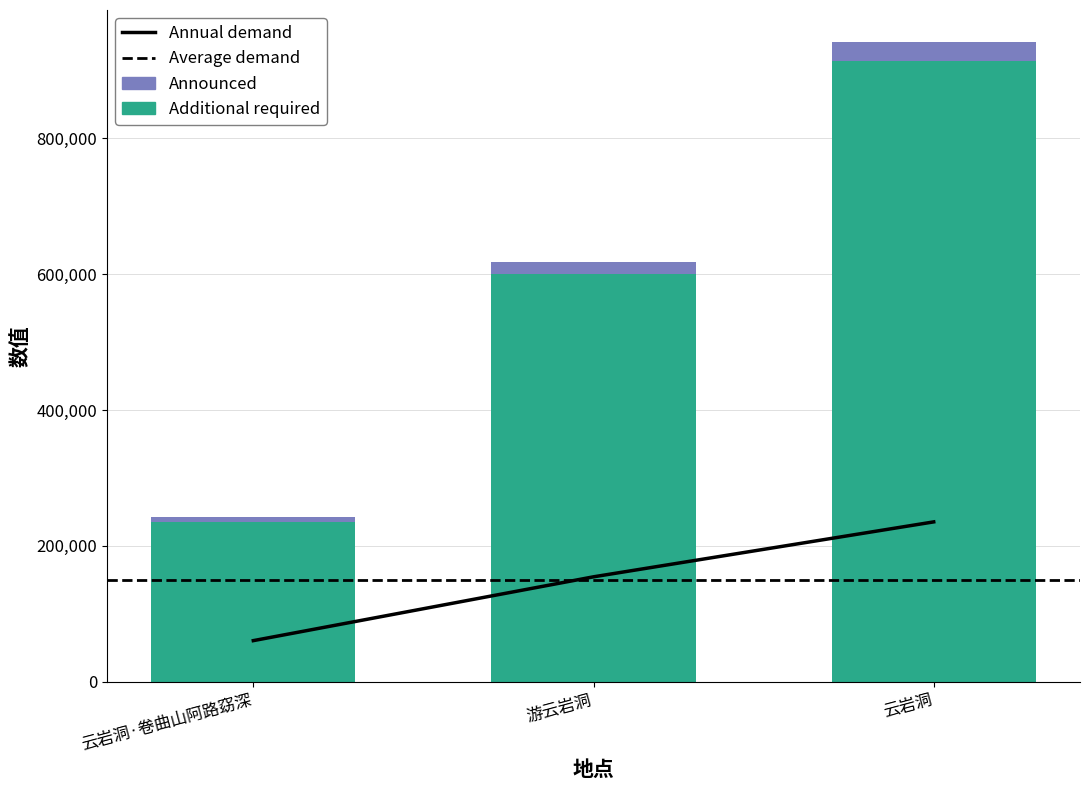

What is the difference between the maximum and minimum values?

174702.0